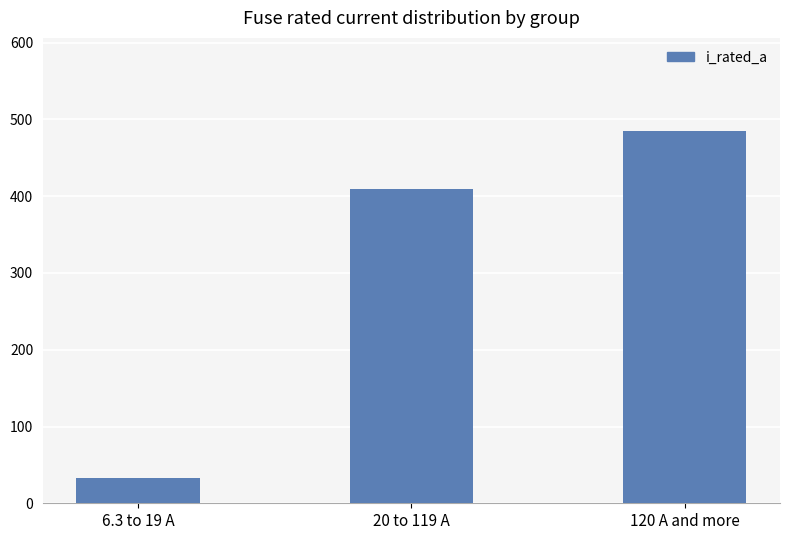

What position from the right is 20 to 119 A?

2